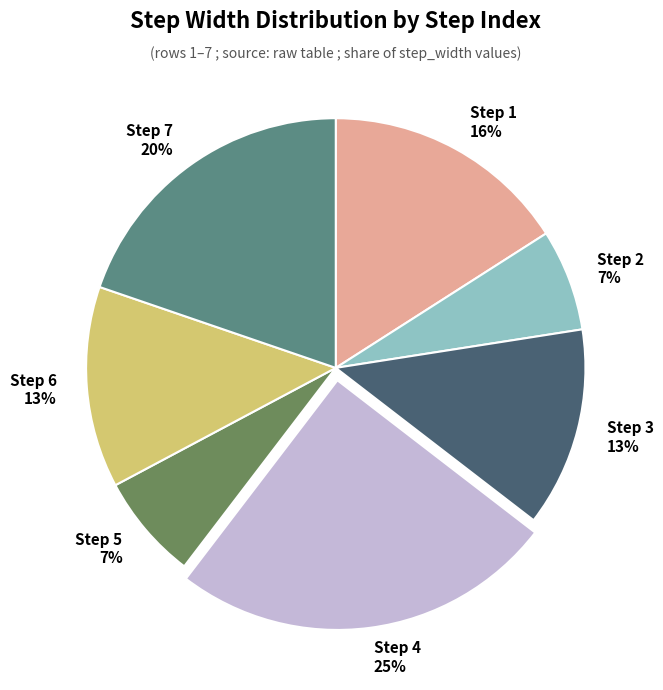

Which category has the biggest portion of the pie?

Step 4